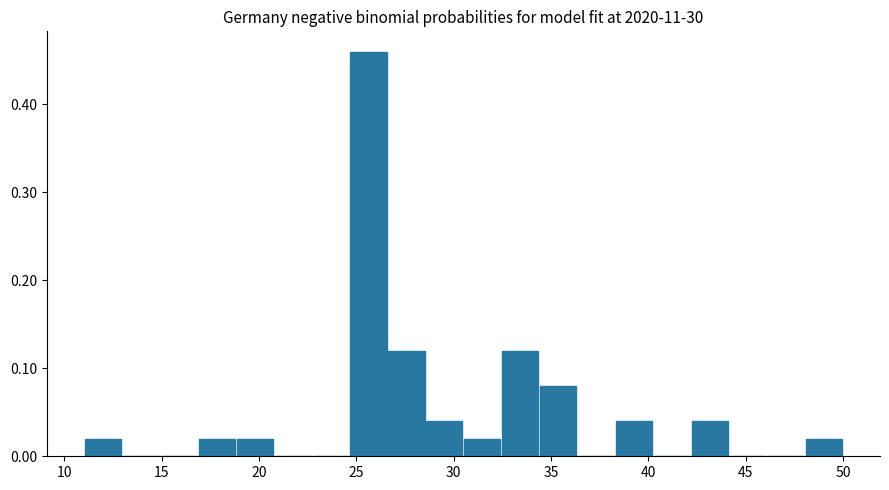

Read against the x-axis, roughly where is the centre of the tallest bar?

25.5